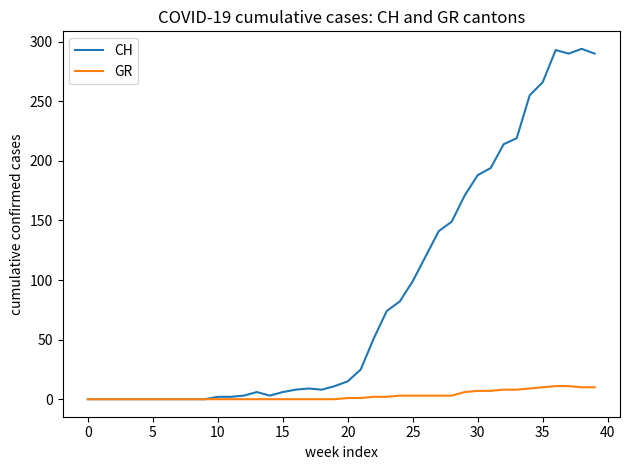

What is the sum of all CH values?

3488